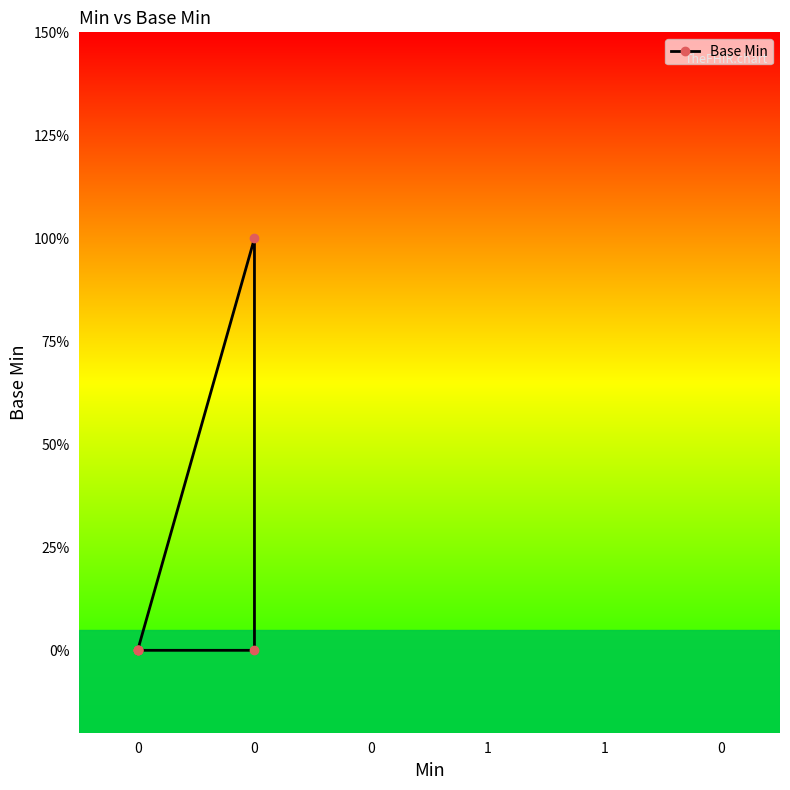

List the labels in order of value, largest first.

0, 0, 0, 0, 0, 0